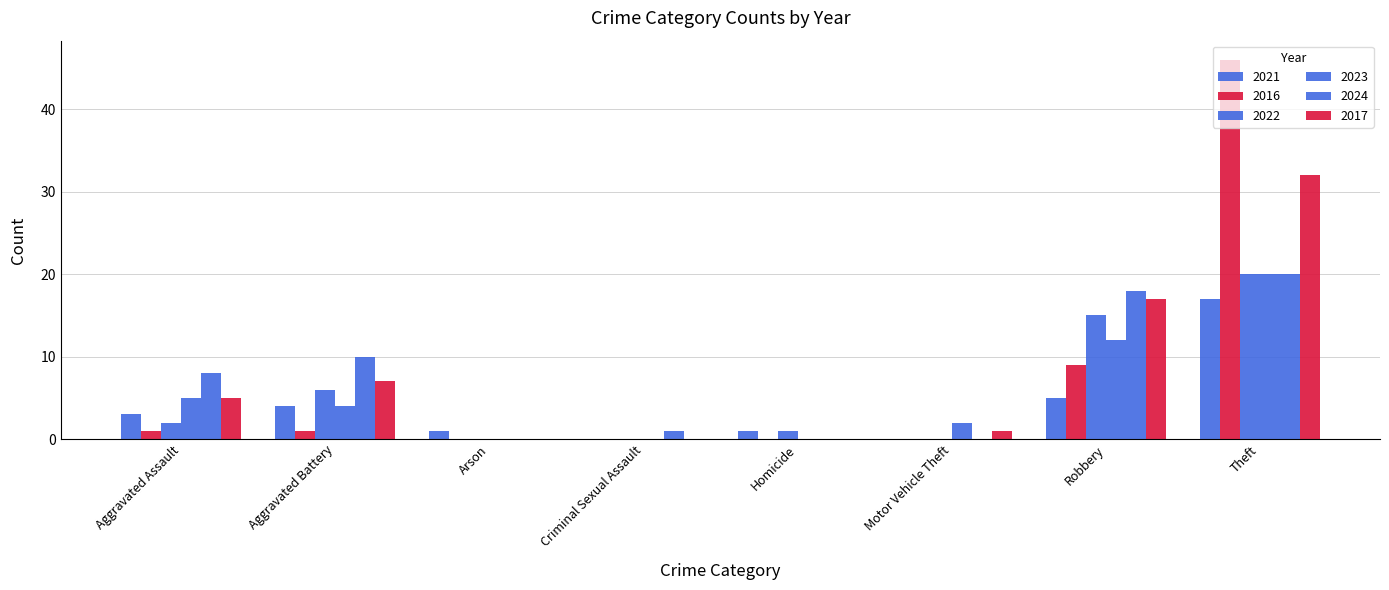

Which category has the highest value across all series?

Theft